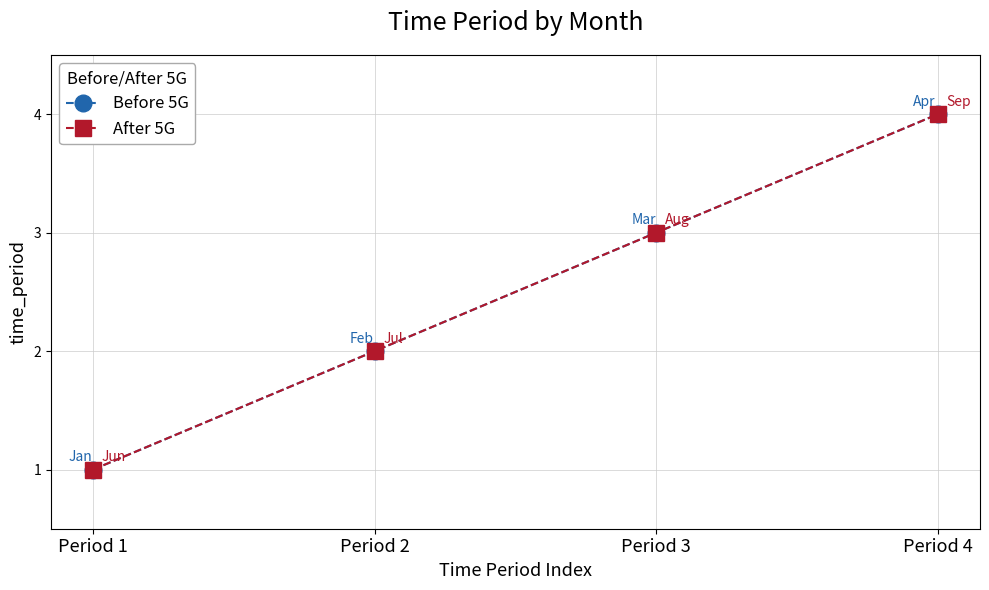

Is this an area chart (filled region under the line)?

No